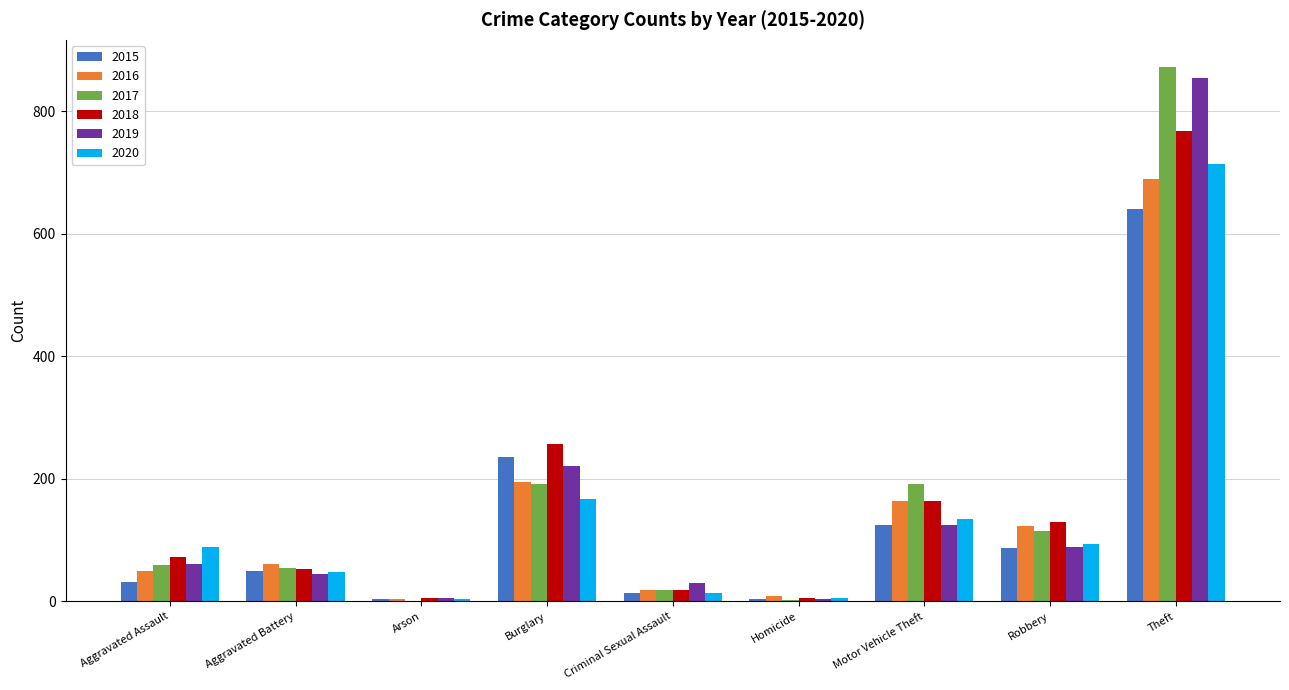

The 2020 series shows 167 at Burglary. True or false?

True